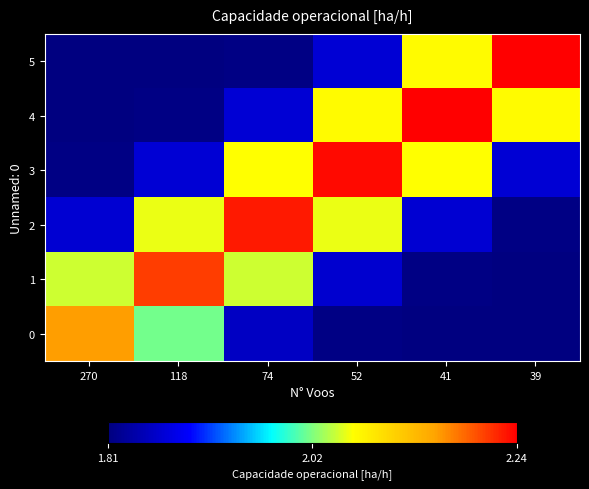

Between 74 and 39, which series saw the biggest shift?

5